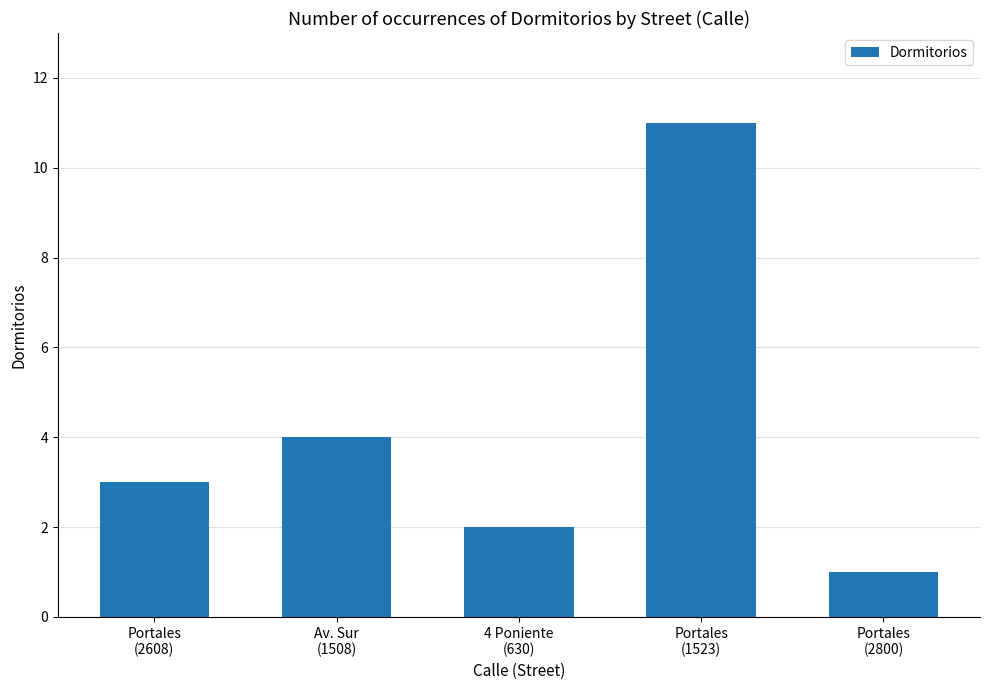

At which category does the chart reach its peak across all series?

Portales
(1523)